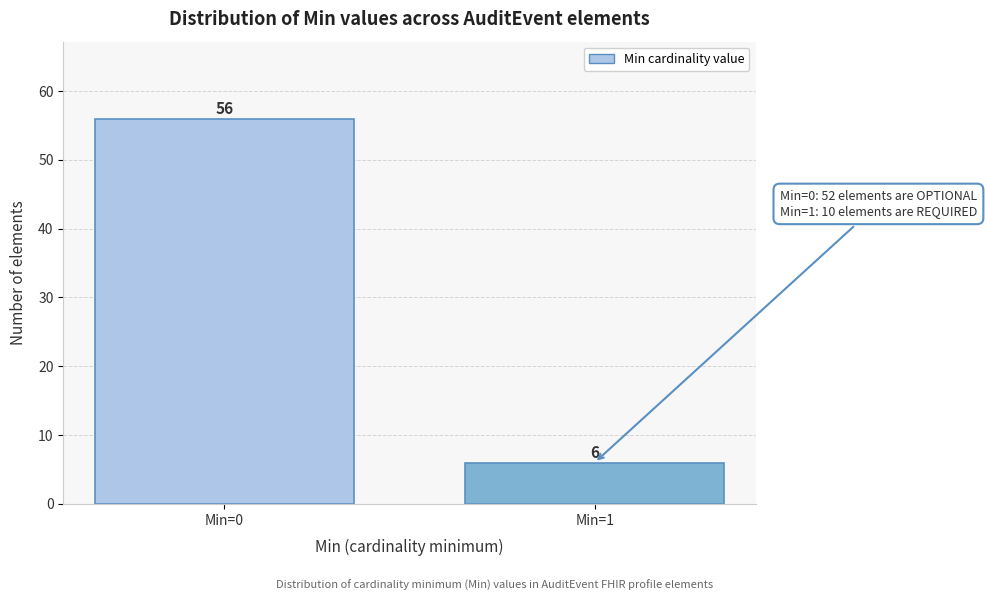

Reading left to right, transcribe all the data shown in this chart.

Min=0=56	Min=1=6